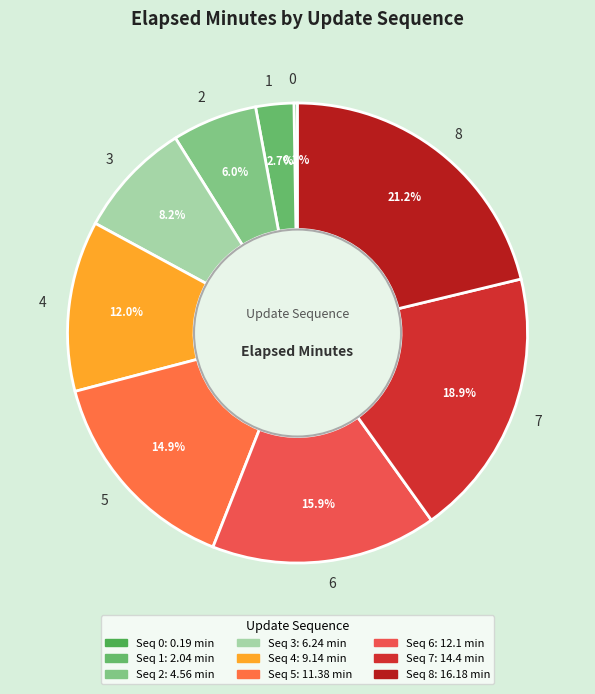

To the nearest percent, what is the combined percentage of 5 and 1?

18%